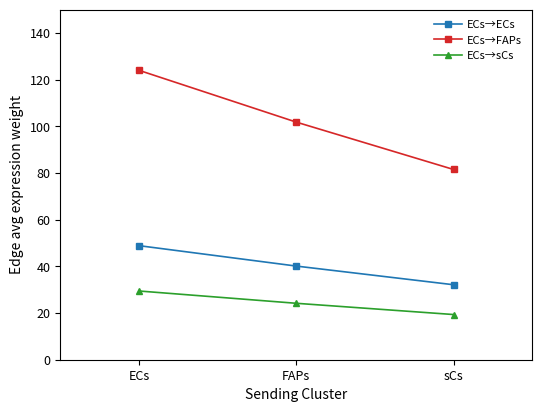

What is the label of the 2nd point from the left?

FAPs